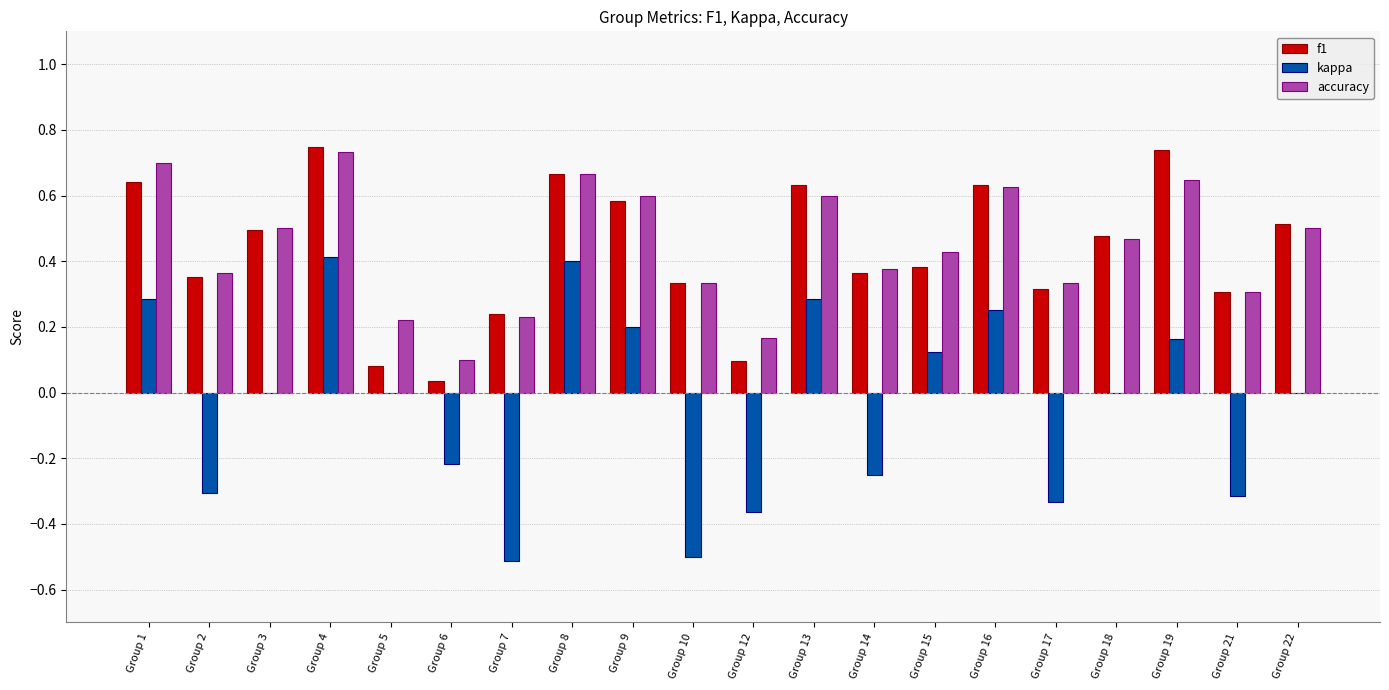

What is the total value across all series at Group 13?

1.5